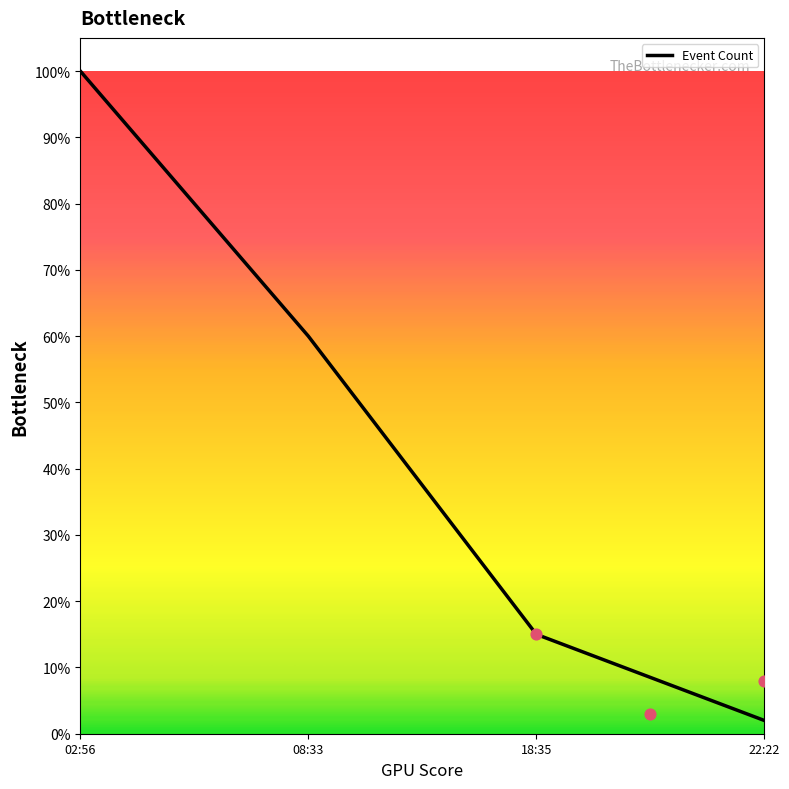

Between 18:35 and 08:33, which is larger?

08:33